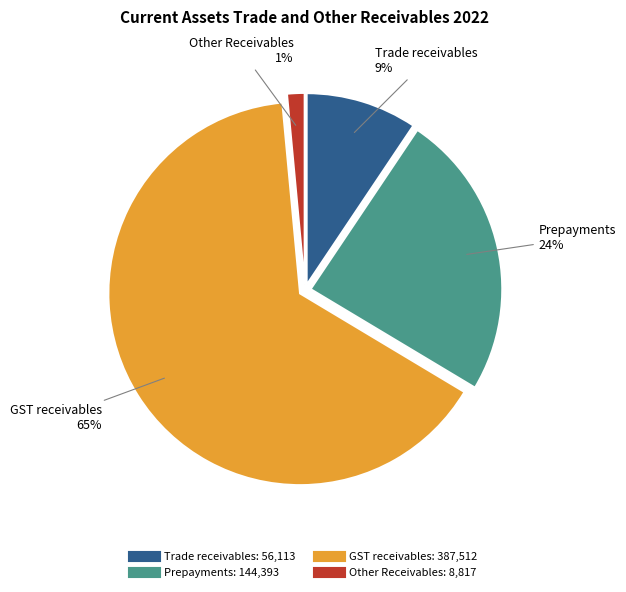

Is Prepayments the majority of the pie?

No